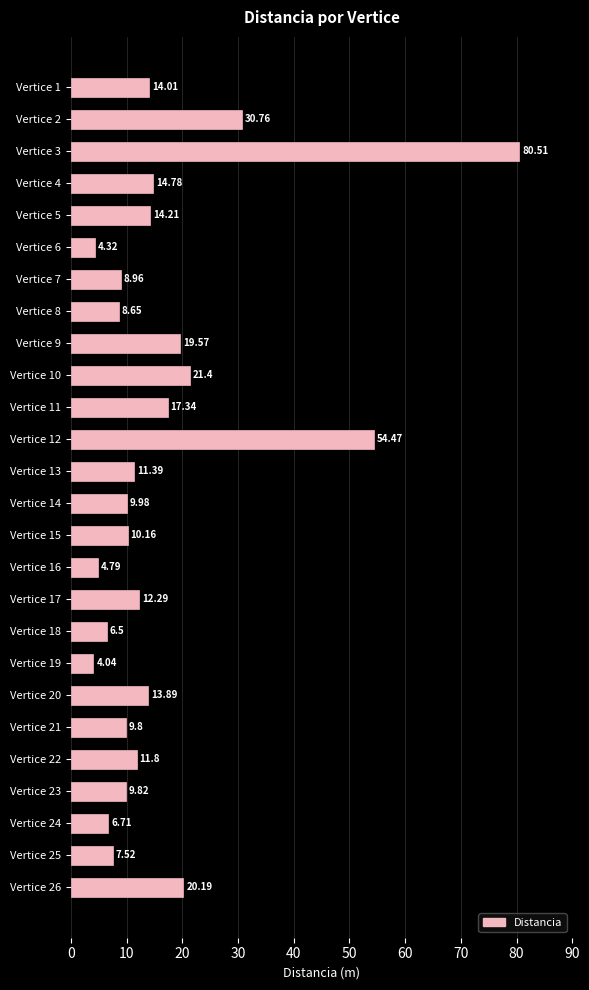

What is the change in value from Vertice 26 to Vertice 5?

-6.0